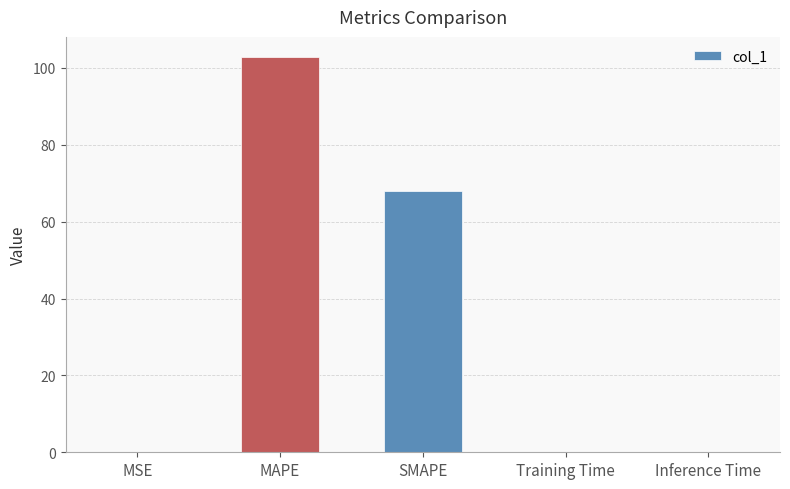

What is the sum of the values at SMAPE and MAPE?

170.9